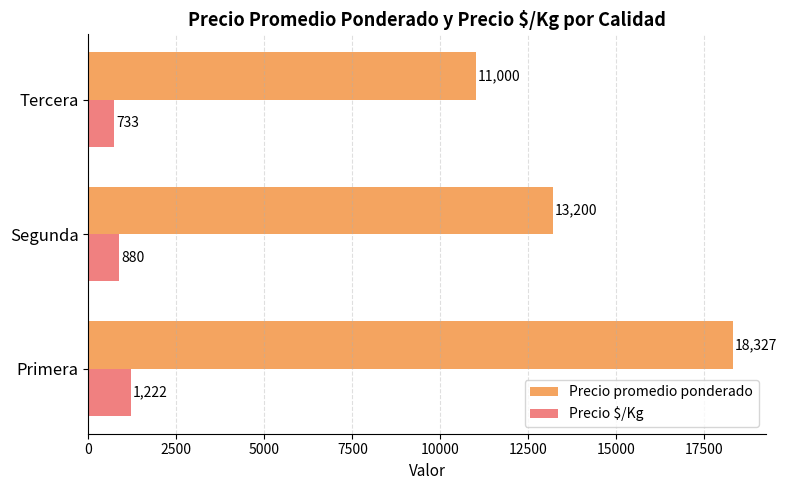

List the labels in order of Precio $/Kg value, largest first.

Primera, Segunda, Tercera